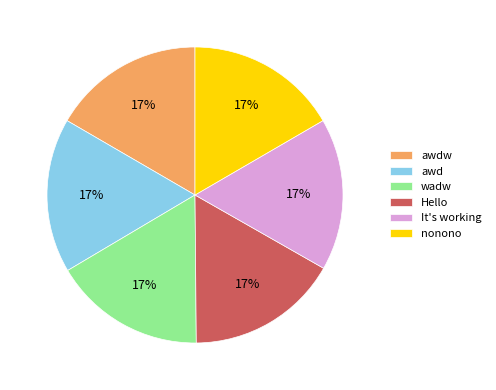

Combined, do wadw and Hello account for over 50%?

No